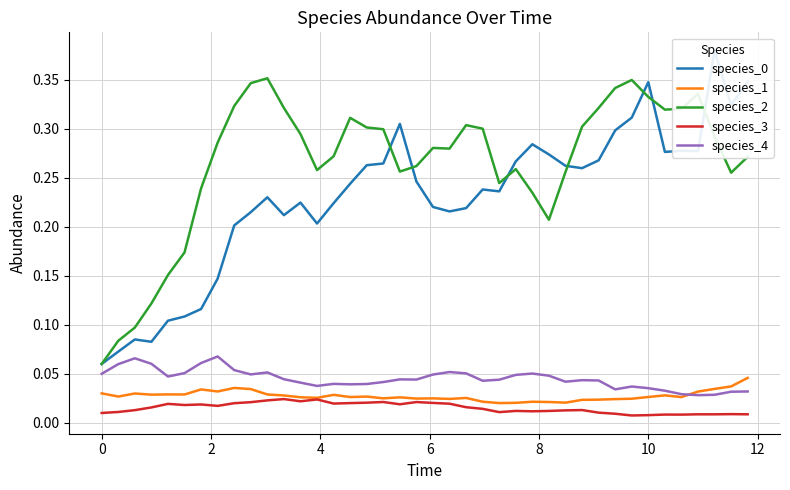

True or false: species_4 and species_2 intersect in this chart.

False